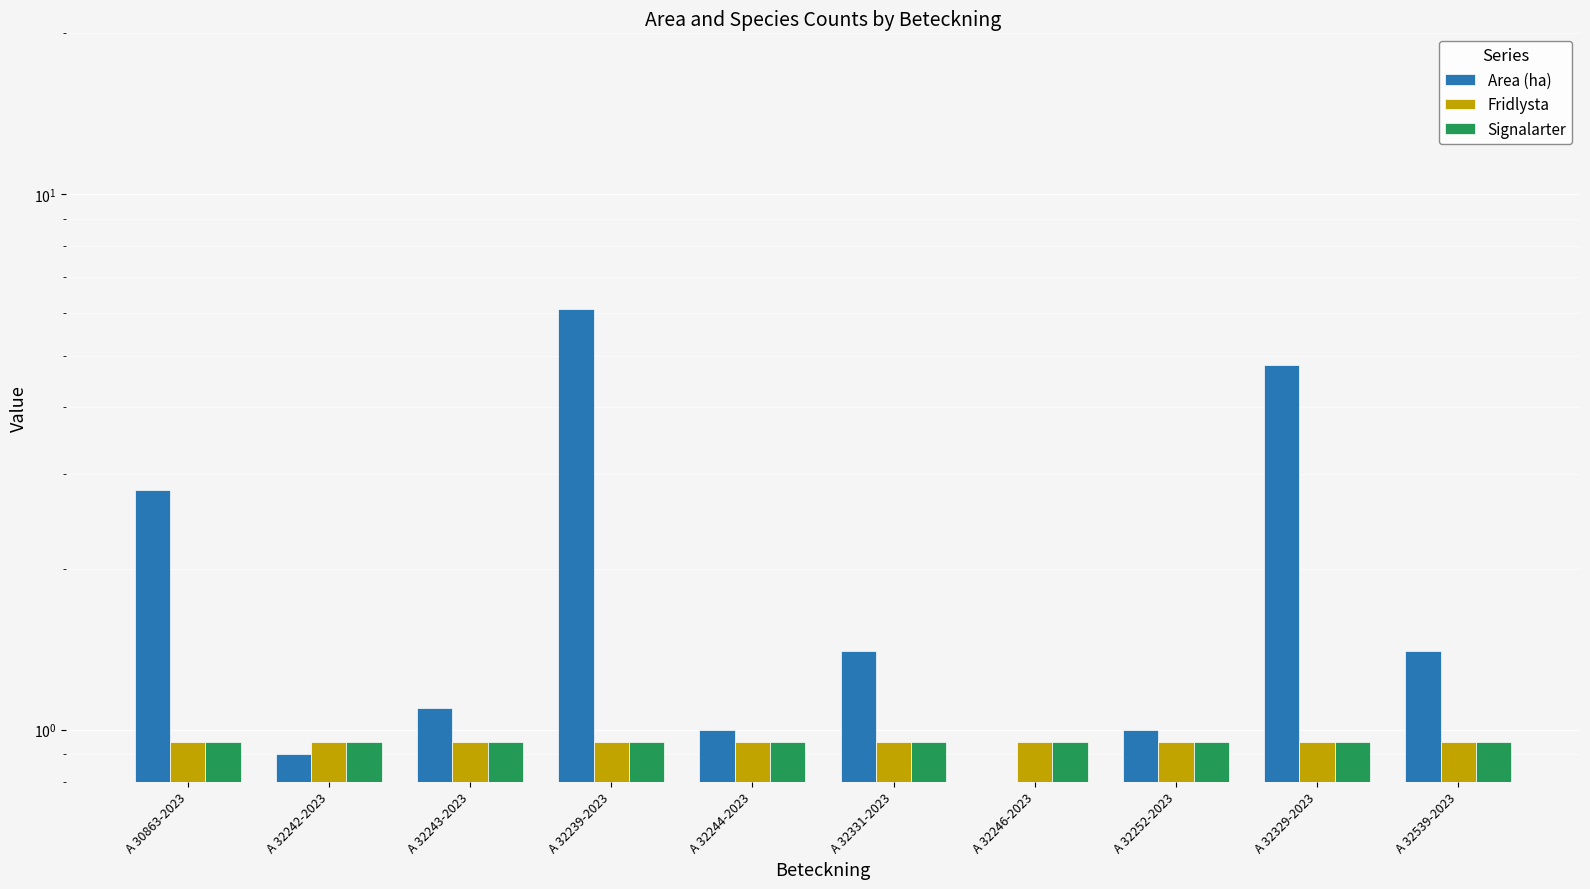

Between A 30863-2023 and A 32244-2023, which series saw the biggest shift?

Area (ha)